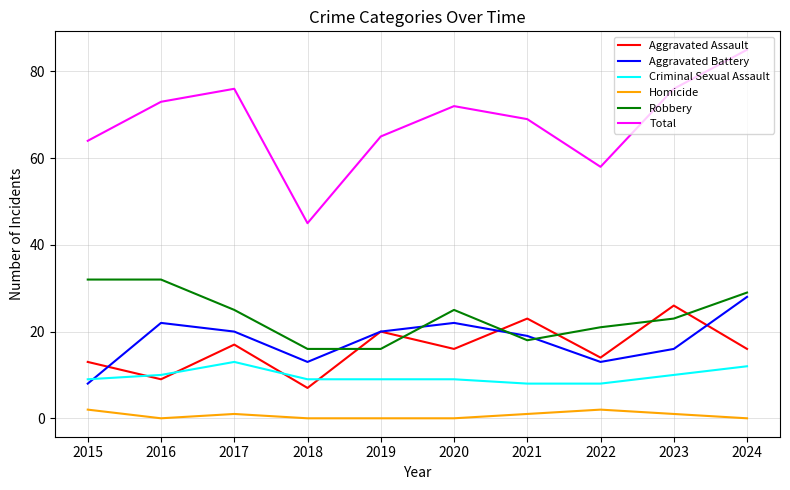

What is the difference between the highest and lowest values at 2022?

56